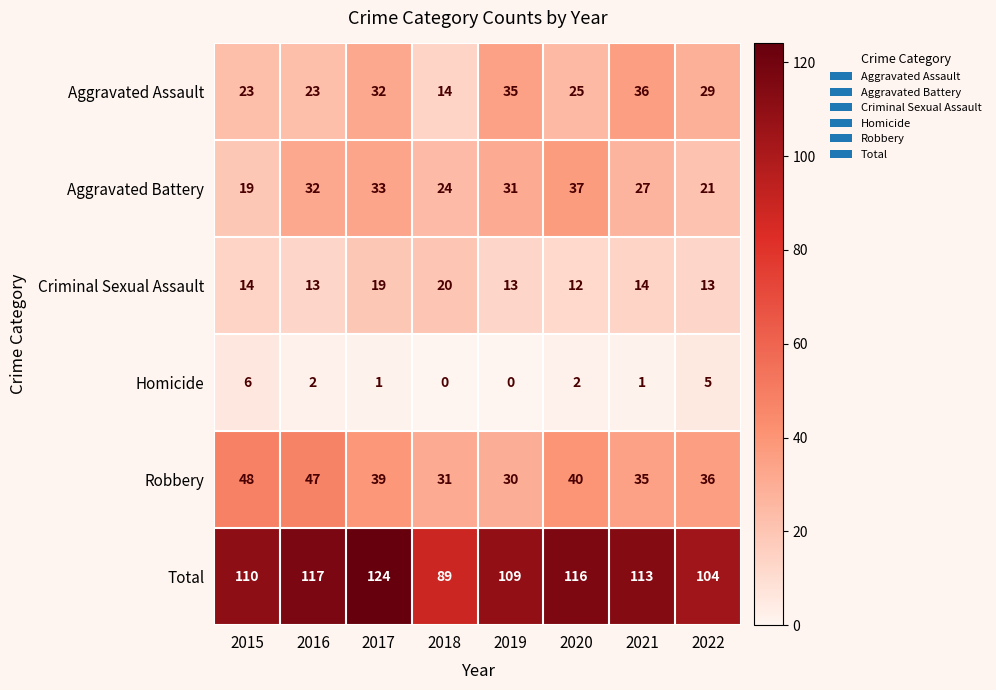

What is the total value across all series at 2015?

220